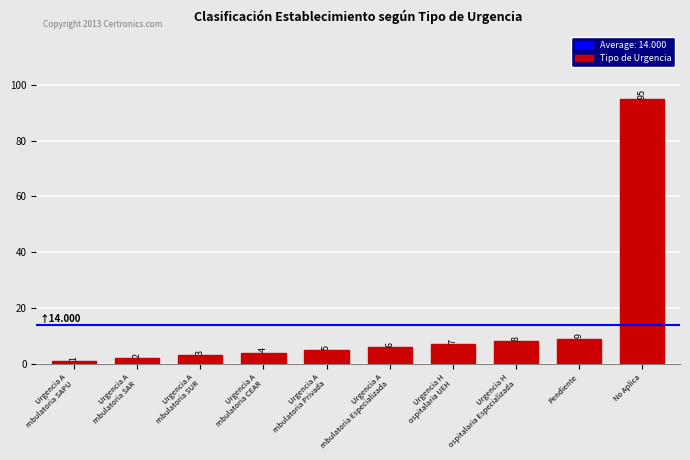

What is the average value?

14